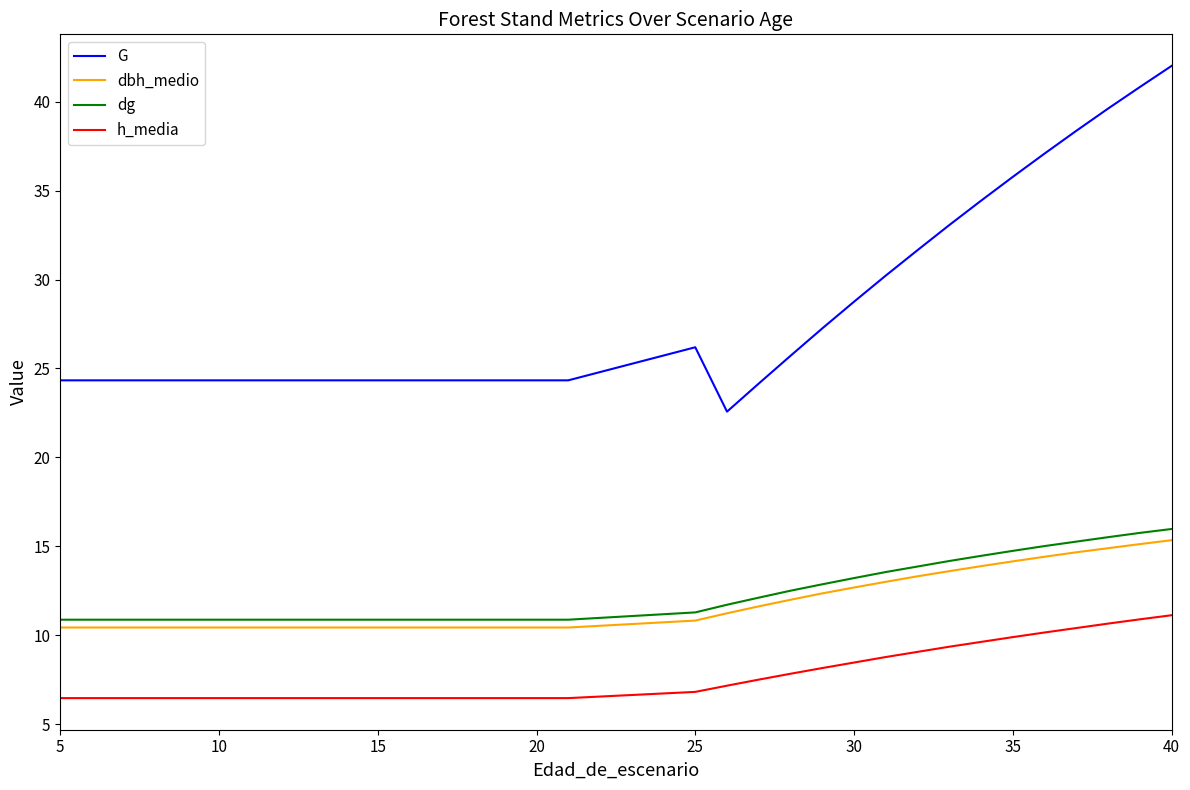

List the series in order of their peak value, highest first.

G, dg, dbh_medio, h_media